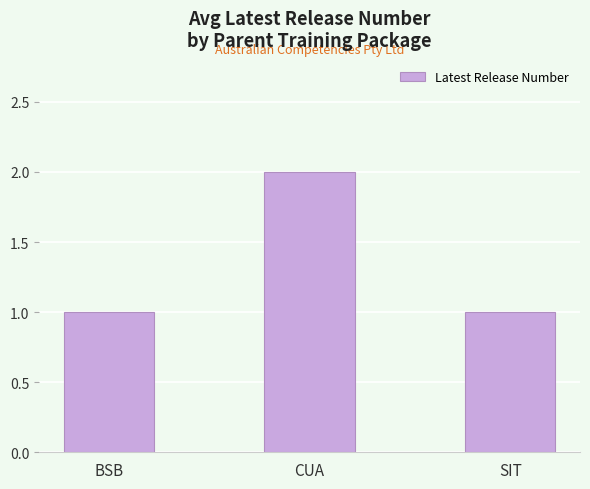

Is it true that the value at BSB is 1?

True